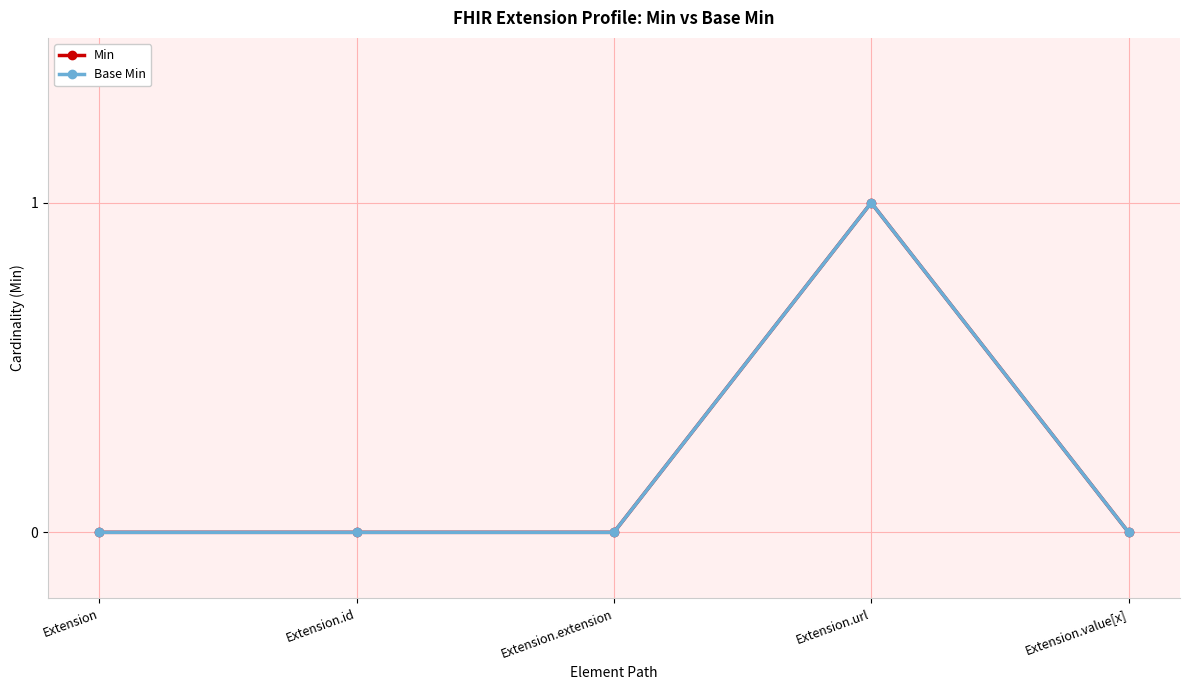

Reading left to right, extract all data points from this chart.

Min: 0	0	0	1	0
Base Min: 0	0	0	1	0